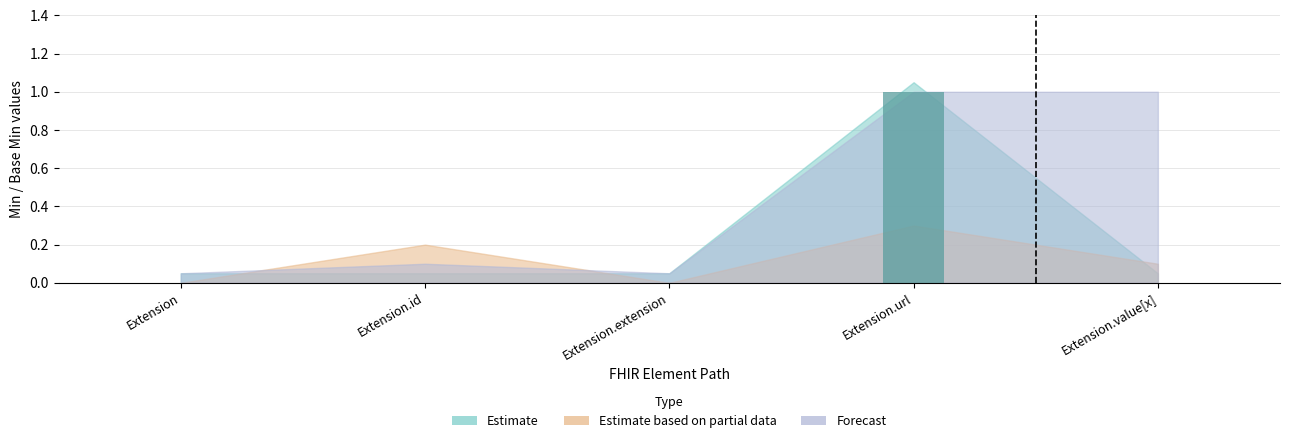

Which category has the highest value across all series?

Extension.url